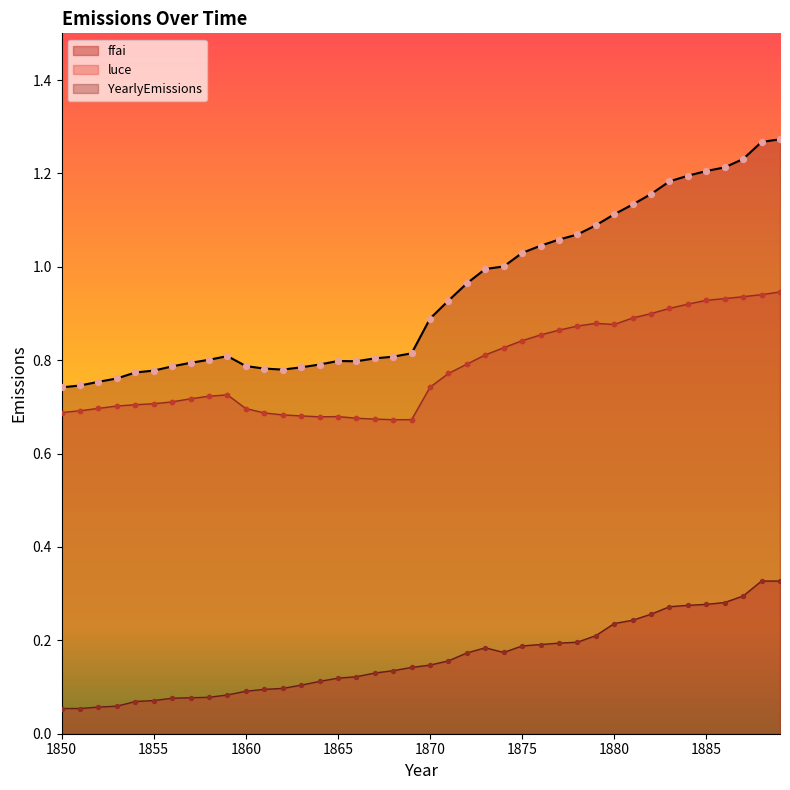

At how many categories does at least one series exceed 0?

40